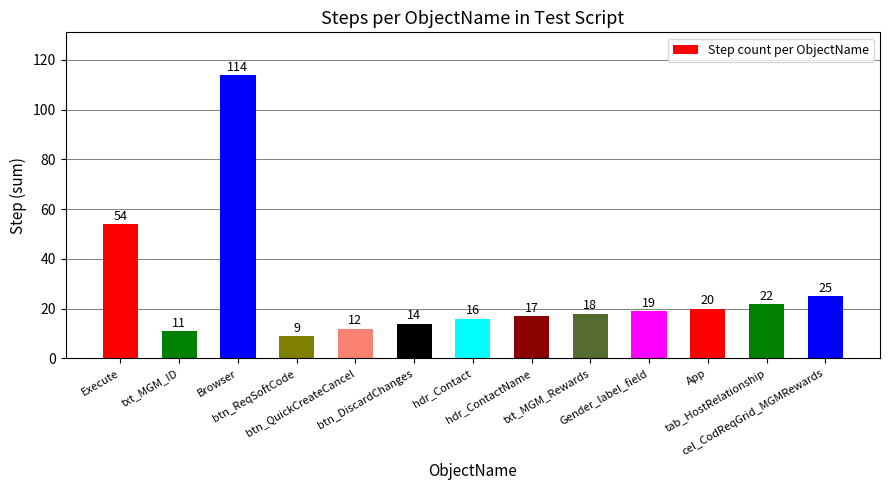

What is the difference between the second highest and second lowest values?

43